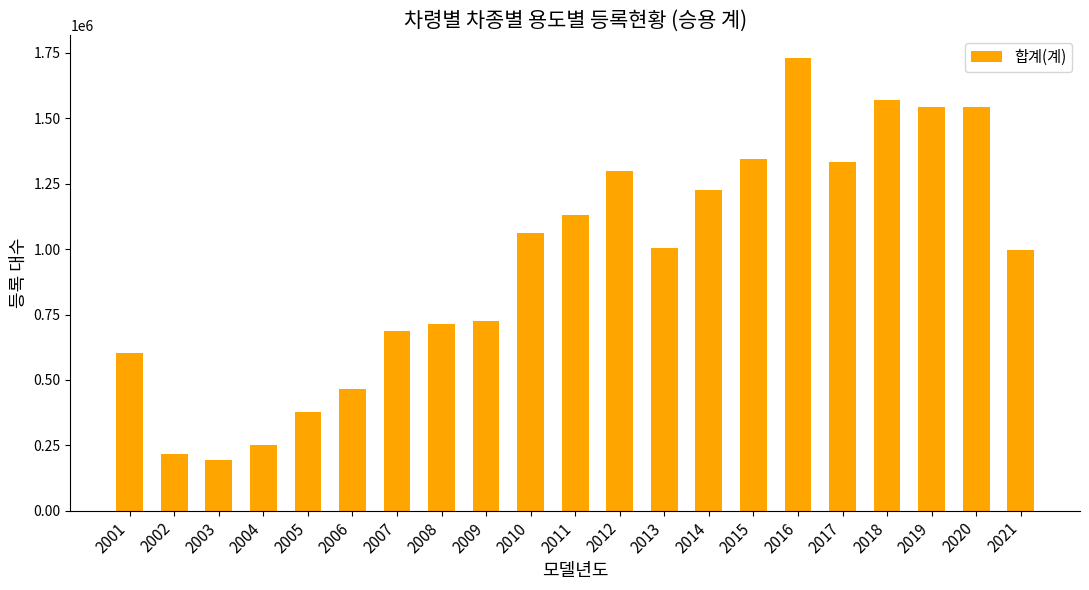

How many values are below 1004562?

10